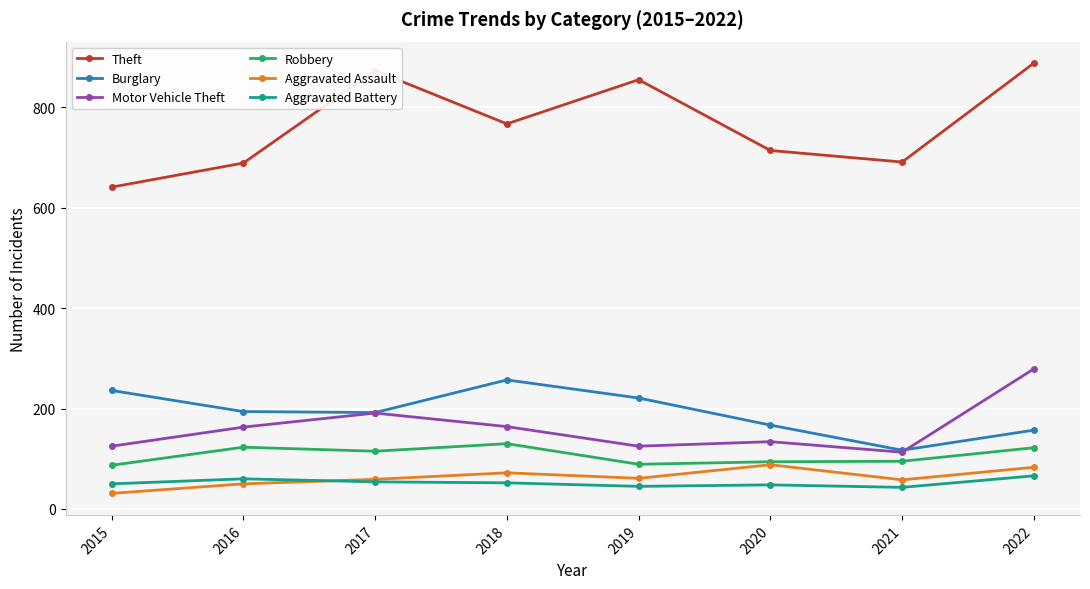

True or false: Burglary has a value of 221 at 2019.

True